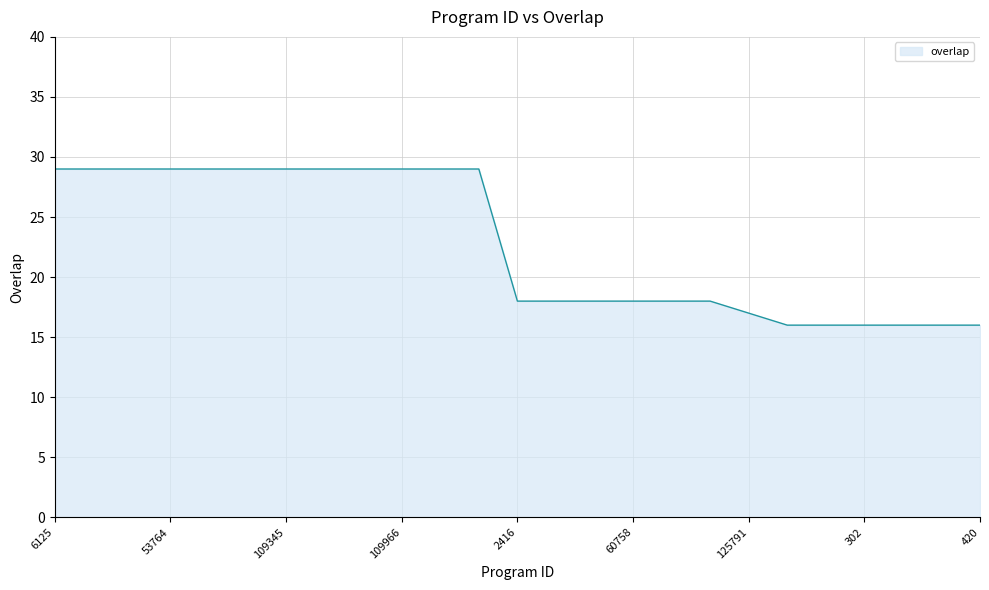

What is the greatest value displayed?

29